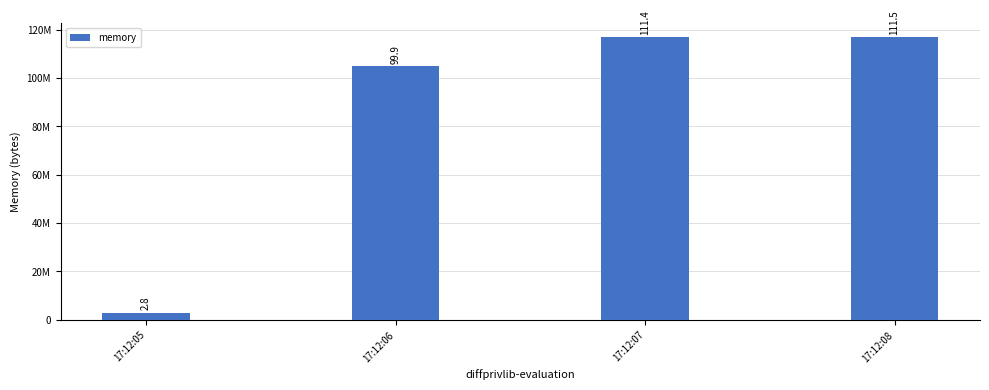

Are the bars horizontal?

No